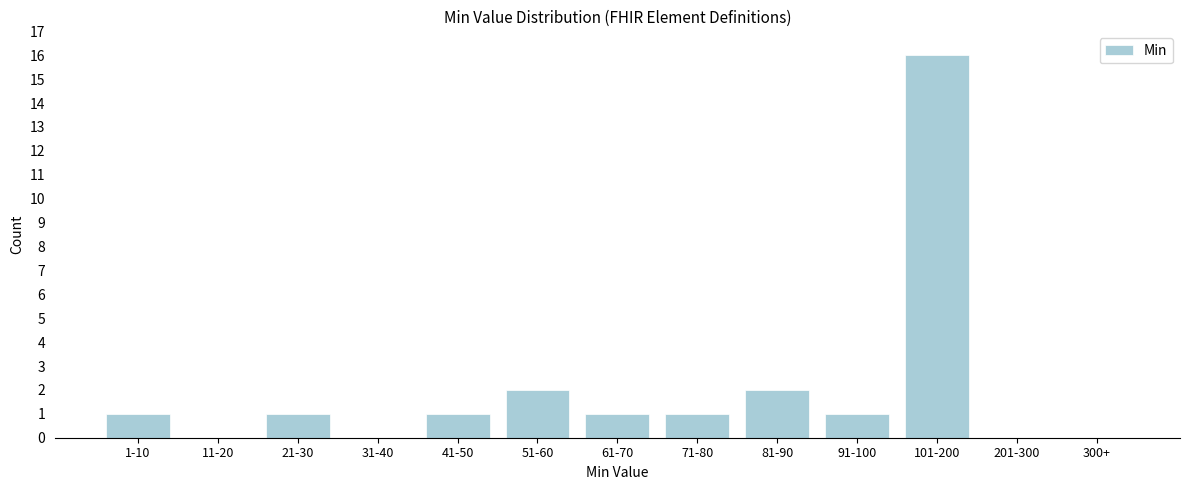

Reading left to right, extract all data points from this chart.

1-10=1	11-20=0	21-30=1	31-40=0	41-50=1	51-60=2	61-70=1	71-80=1	81-90=2	91-100=1	101-200=16	201-300=0	300+=0